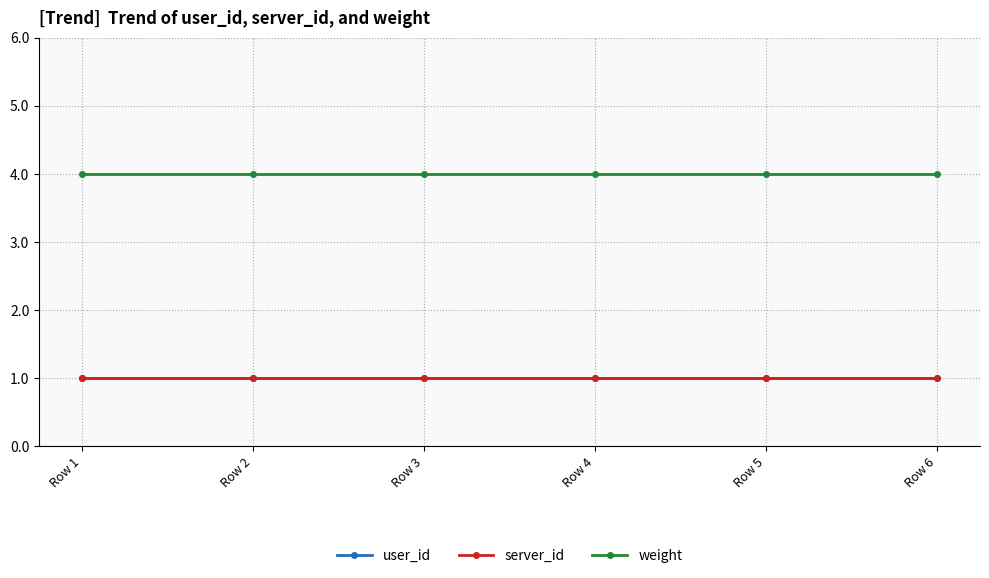

Does the chart have visible grid lines?

Yes